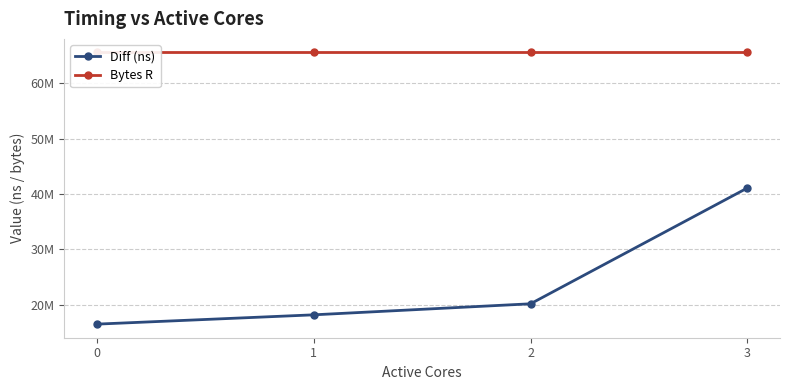

How many lines are shown in the chart?

2